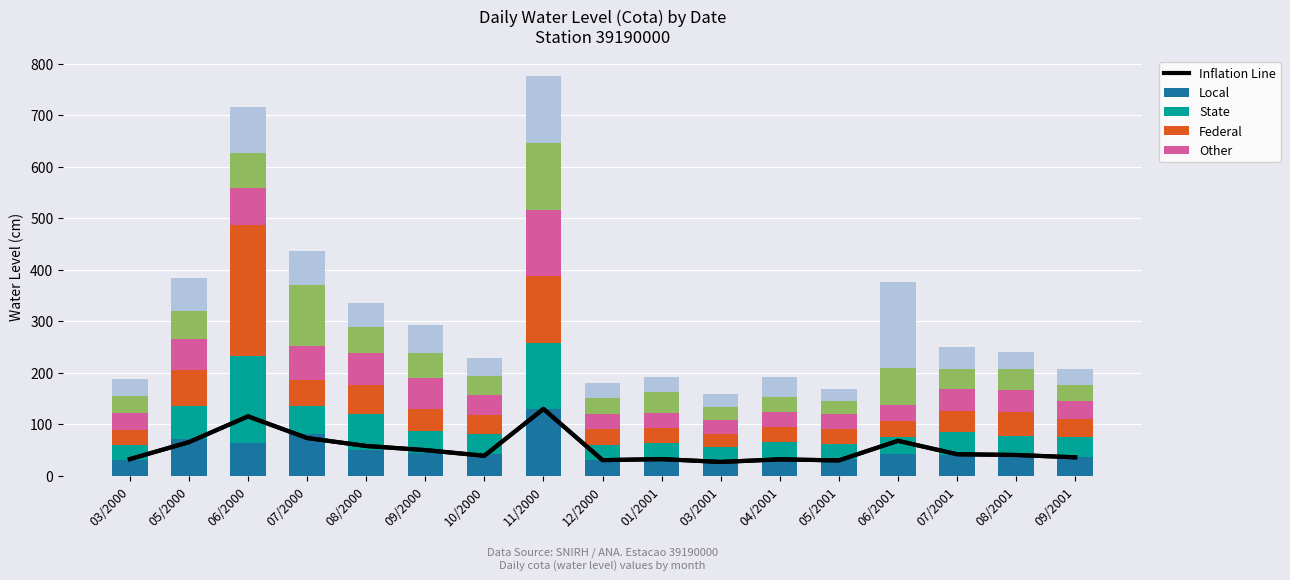

Between 06/2000 and 05/2000, which is larger?

05/2000